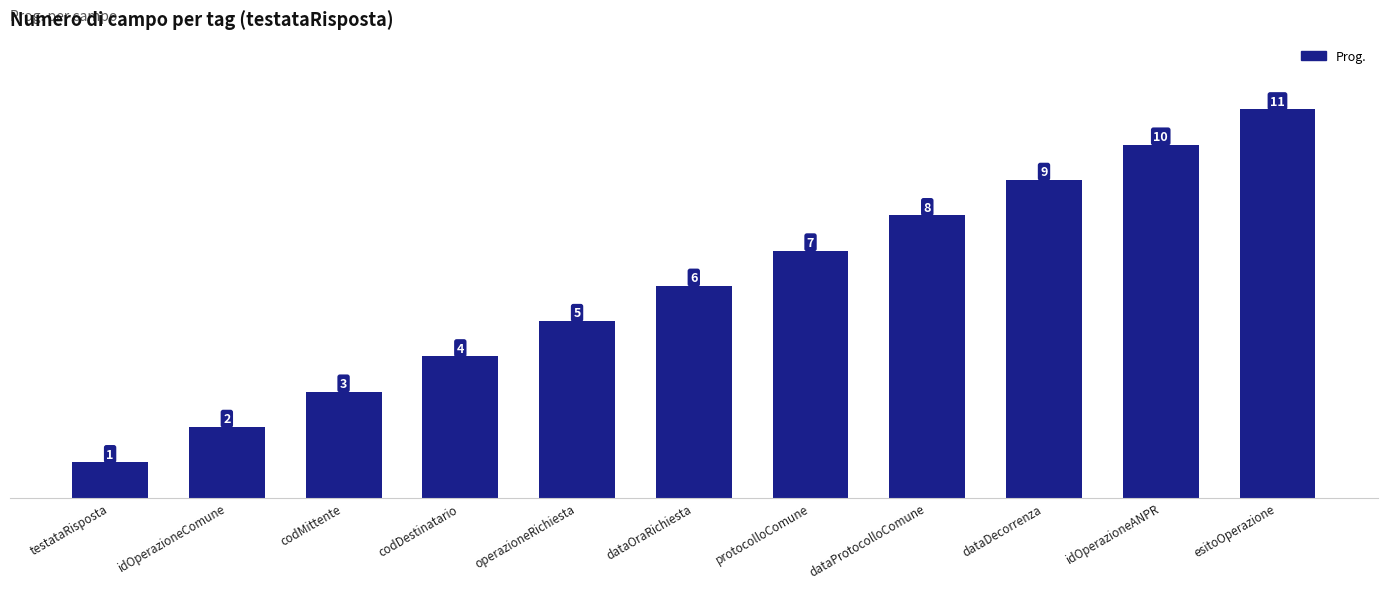

List the labels in order of value, largest first.

esitoOperazione, idOperazioneANPR, dataDecorrenza, dataProtocolloComune, protocolloComune, dataOraRichiesta, operazioneRichiesta, codDestinatario, codMittente, idOperazioneComune, testataRisposta